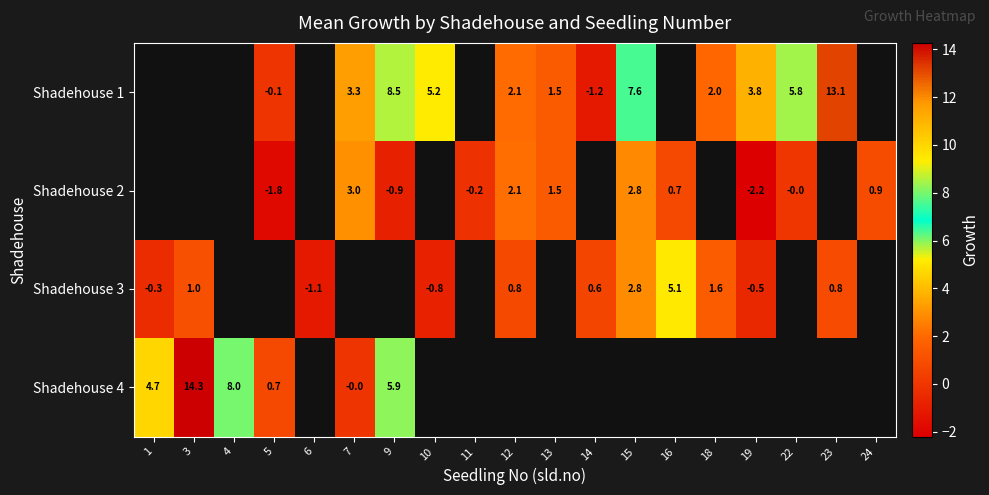

Is the value of Shadehouse 2 at 22 greater than the value of Shadehouse 1 at 7?

No